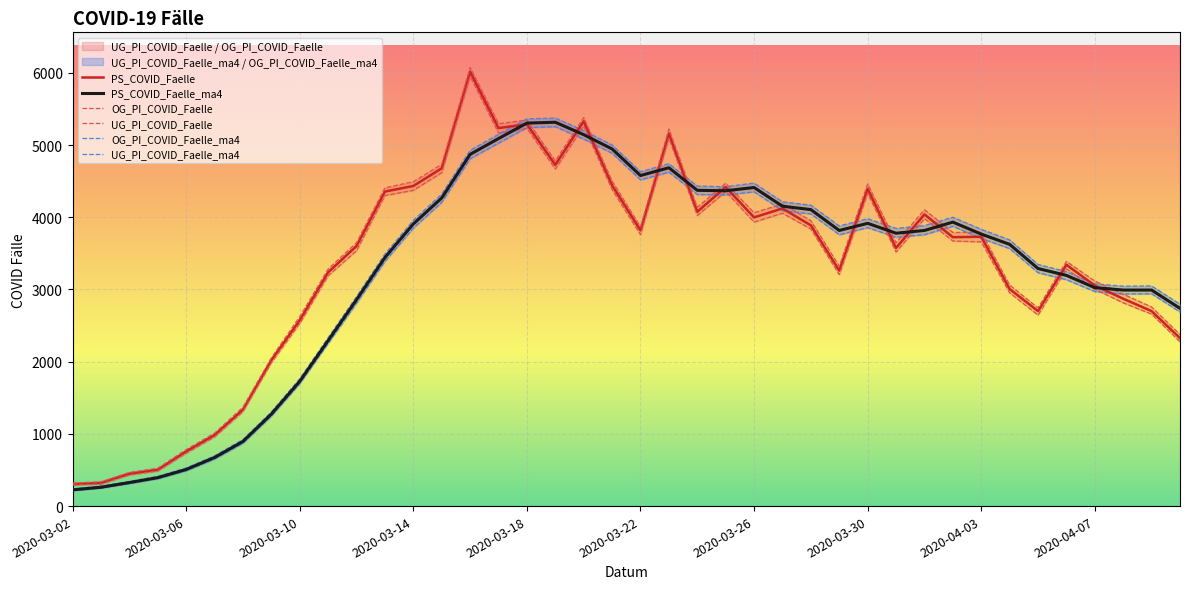

Reading right to left, list all the values displayed in this chart.

OG_PI_COVID_Faelle: 2376	2757	2935	3117	3389	2745	3061	3792	3790	4105	3647	4462	3322	3953	4184	4063	4471	4138	5222	3866	4501	5380	4780	5346	5296	6075	4734	4492	4408	3648	3283	2623	2052	1370	1010	783	525	467	337	319
PS_COVID_Faelle: 2326	2700	2872	3054	3342	2700	3006	3730	3724	4040	3574	4394	3261	3888	4122	3998	4418	4076	5157	3818	4442	5329	4725	5288	5235	6016	4678	4433	4356	3601	3237	2573	2021	1336	984	757	503	448	321	304
UG_PI_COVID_Faelle: 2276	2658	2815	3003	3285	2645	2953	3659	3671	3981	3519	4331	3206	3837	4056	3933	4357	4024	5095	3759	4383	5262	4668	5231	5166	5952	4618	4373	4301	3537	3190	2529	1985	1308	958	732	485	430	304	292
OG_PI_COVID_Faelle_ma4: 2796	3049	3046	3078	3247	3347	3687	3833	4001	3884	3846	3980	3880	4168	4214	4473	4424	4432	4742	4631	5001	5200	5374	5363	5149	4927	4320	3958	3490	2901	2332	1764	1304	922	696	528	412	342	276	238
PS_COVID_Faelle_ma4: 2738	2992	2992	3025	3195	3290	3625	3767	3933	3817	3779	3916	3817	4106	4153	4412	4367	4373	4686	4578	4946	5144	5316	5304	5090	4871	4267	3907	3442	2858	2292	1728	1274	895	673	507	394	326	261	225
UG_PI_COVID_Faelle_ma4: 2688	2940	2937	2971	3135	3232	3566	3707	3875	3759	3723	3857	3758	4046	4092	4352	4309	4315	4625	4518	4886	5082	5254	5242	5027	4811	4207	3850	3389	2810	2253	1695	1245	870	651	488	378	311	248	213